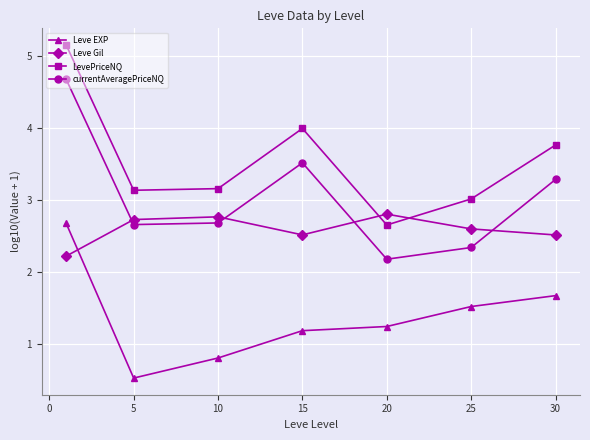

What is the average value of the Leve Gil series?

2.6